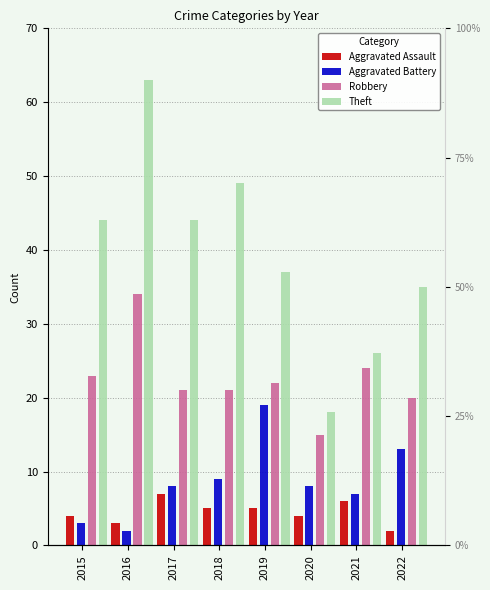

What is the difference between the second highest and minimum values in the Aggravated Assault series?

4